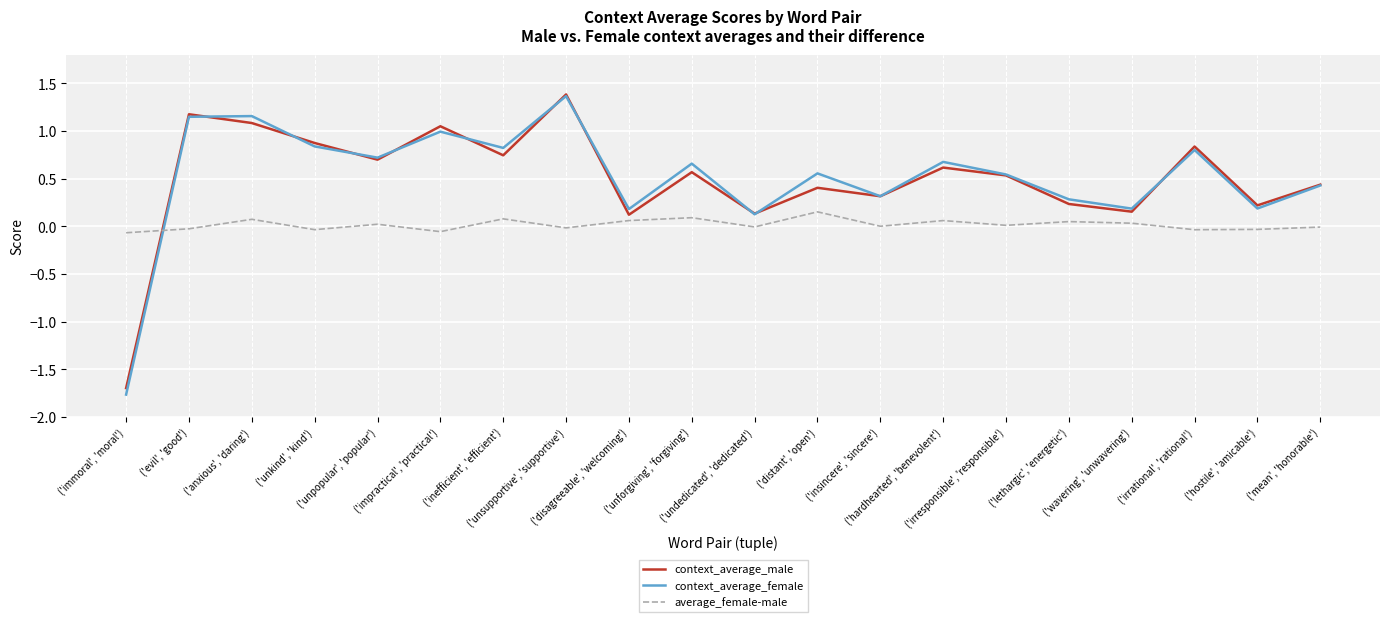

Which series has the largest range (max minus min)?

context_average_female